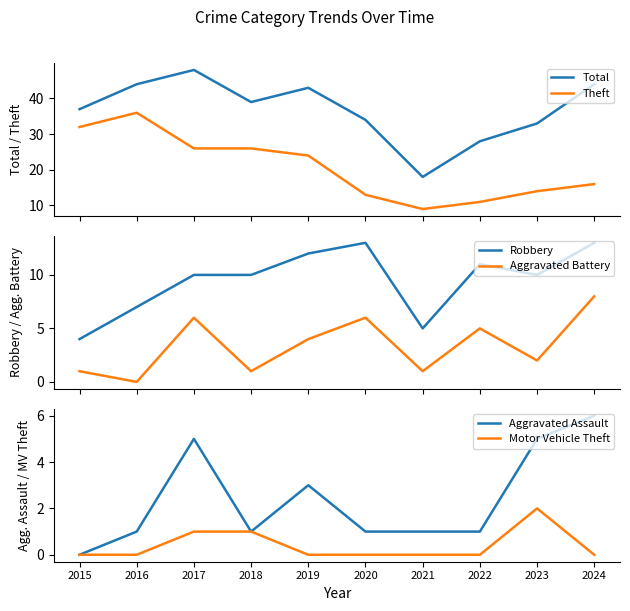

How many interior local valleys does the Total series have?

2